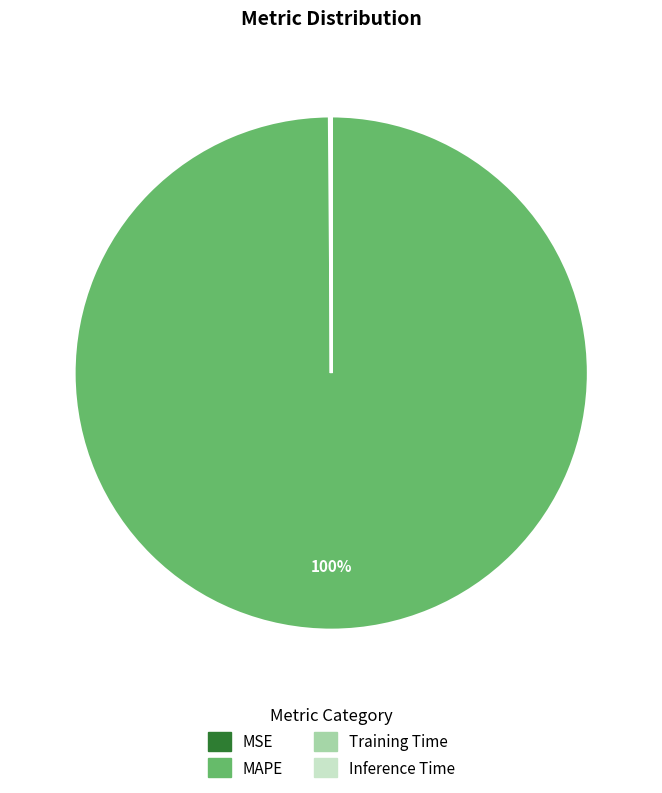

Is it true that MAPE is 93% of the pie?

False